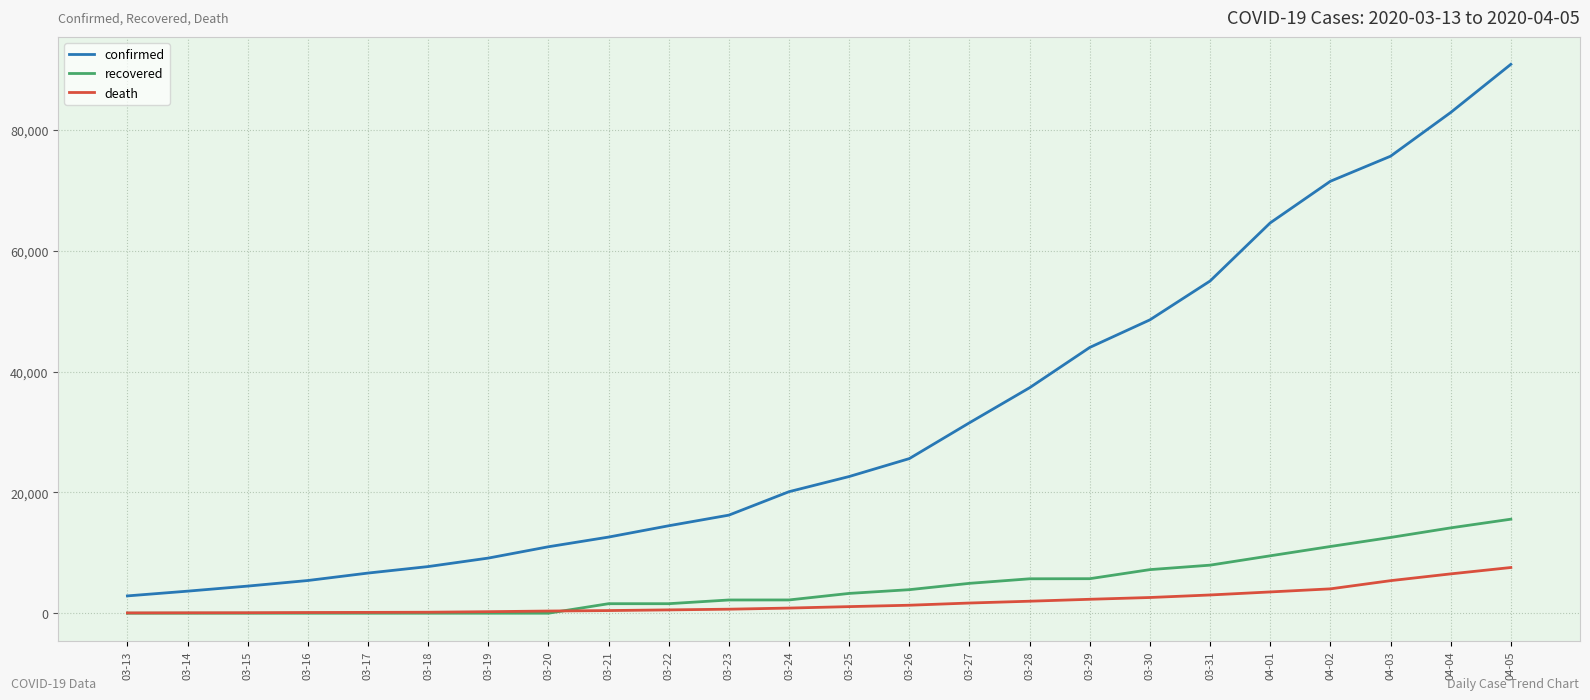

What is the total value across all series at 03-27?

38183